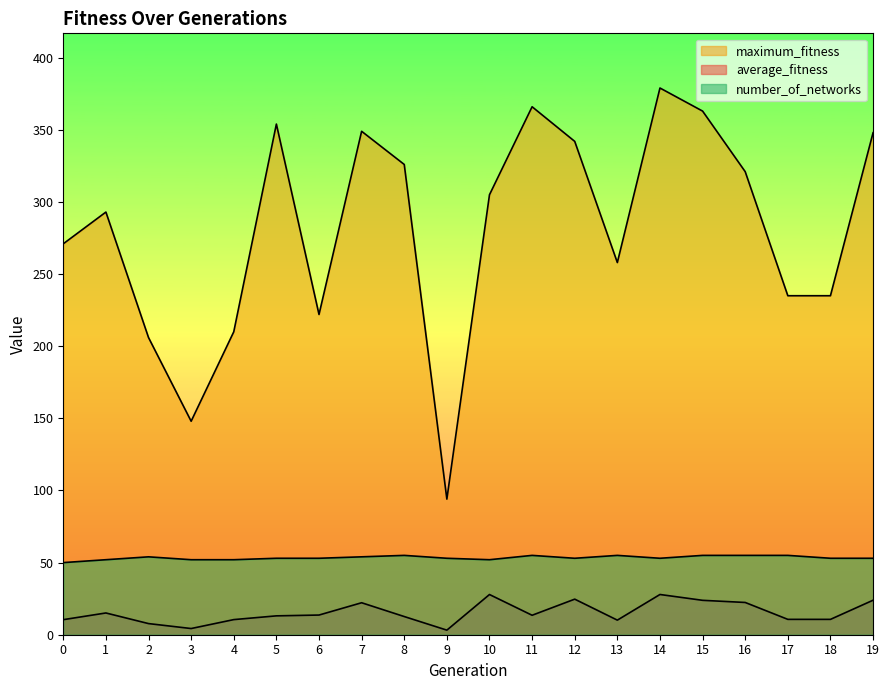

Reading right to left, list all the values displayed in this chart.

average_fitness: 19=23.9	18=10.6	17=10.7	16=22.4	15=23.9	14=27.9	13=10.1	12=24.7	11=13.5	10=27.9	9=3.2	8=12.6	7=22.2	6=13.6	5=13.1	4=10.5	3=4.3	2=7.7	1=15.1	0=10.4
maximum_fitness: 19=348.0	18=235.0	17=235.0	16=321.0	15=363.0	14=379.0	13=258.0	12=342.0	11=366.0	10=305.0	9=94.0	8=326.0	7=349.0	6=222.0	5=354.0	4=210.0	3=148.0	2=206.0	1=293.0	0=271.0
number_of_networks: 19=53.0	18=53.0	17=55.0	16=55.0	15=55.0	14=53.0	13=55.0	12=53.0	11=55.0	10=52.0	9=53.0	8=55.0	7=54.0	6=53.0	5=53.0	4=52.0	3=52.0	2=54.0	1=52.0	0=50.0